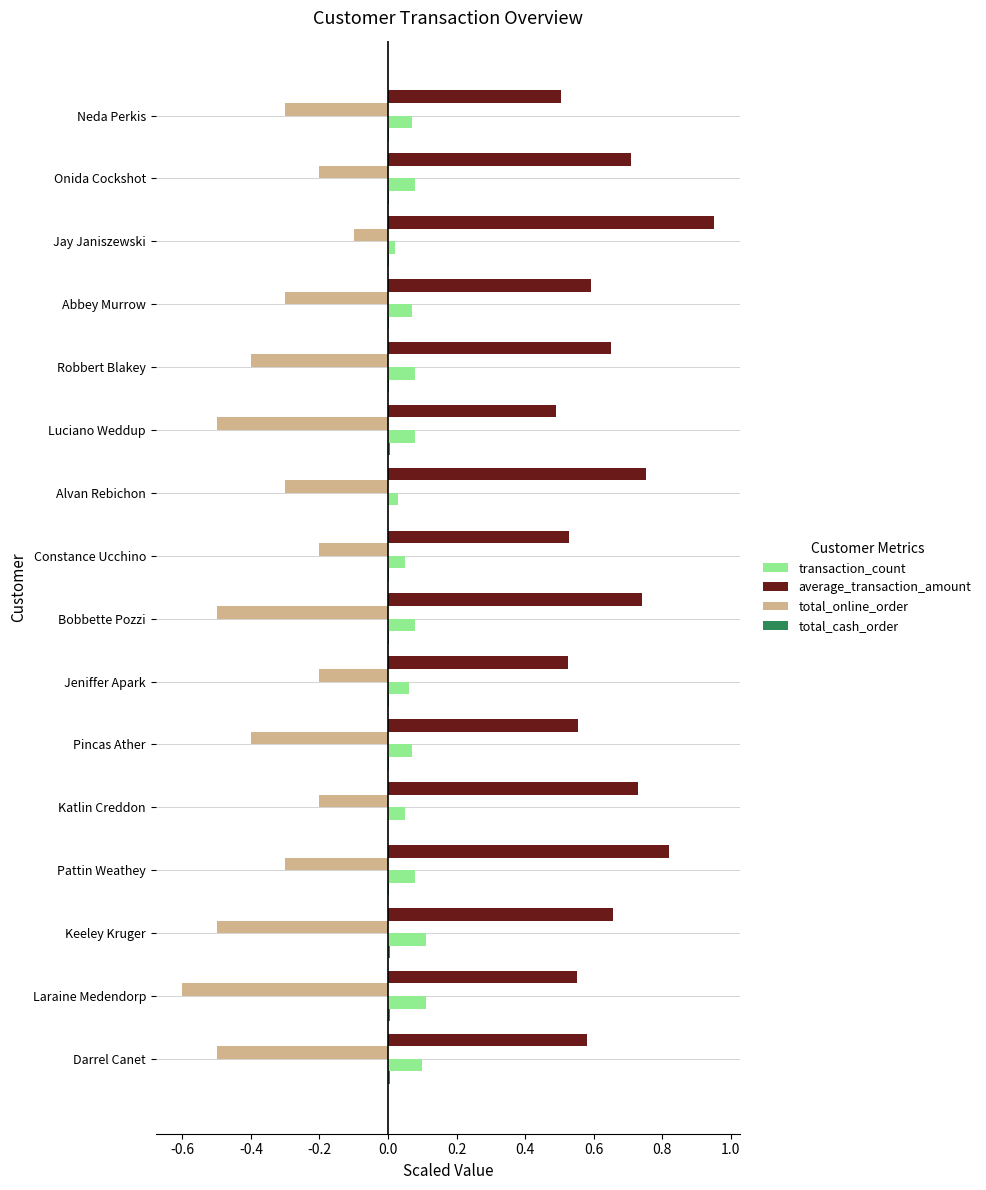

What is the sum of all transaction_count values?

1.1